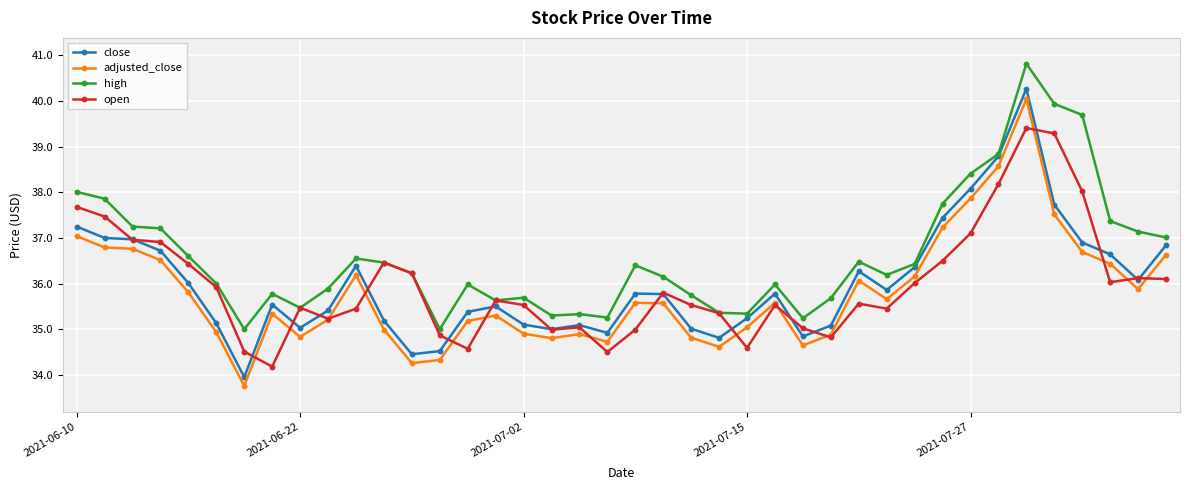

Is this an area chart (filled region under the line)?

No